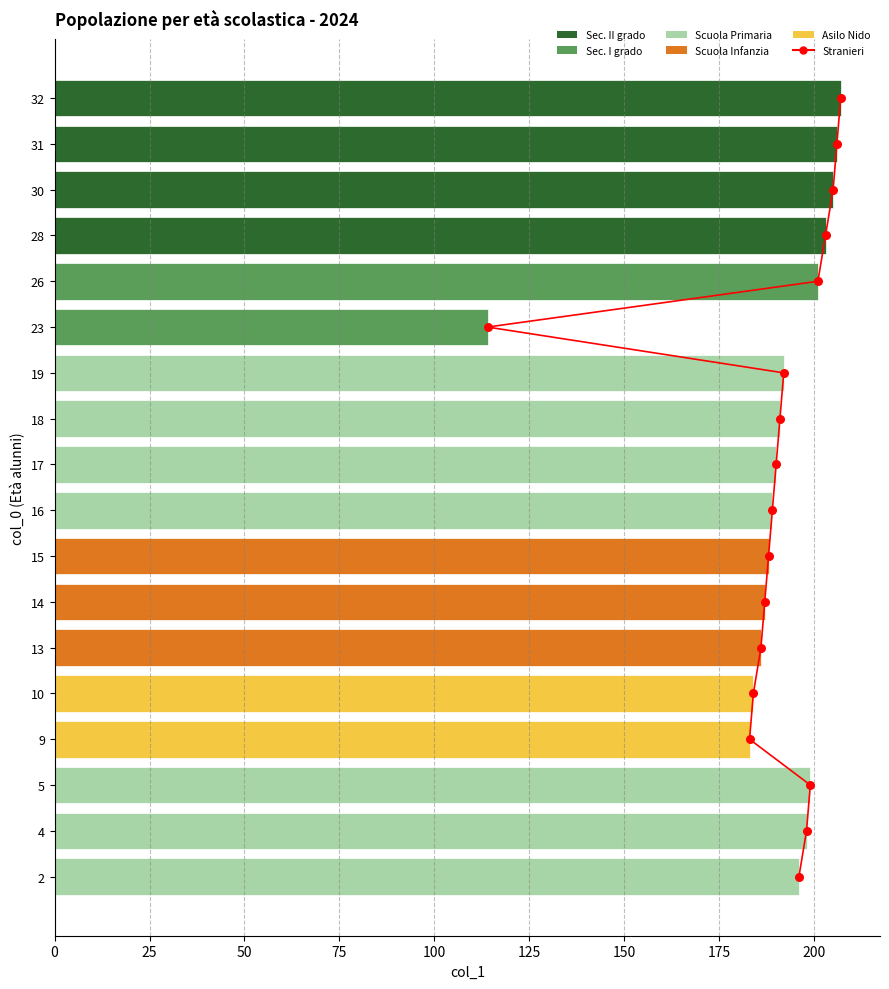

Which series reaches the minimum Y coordinate?

Stranieri